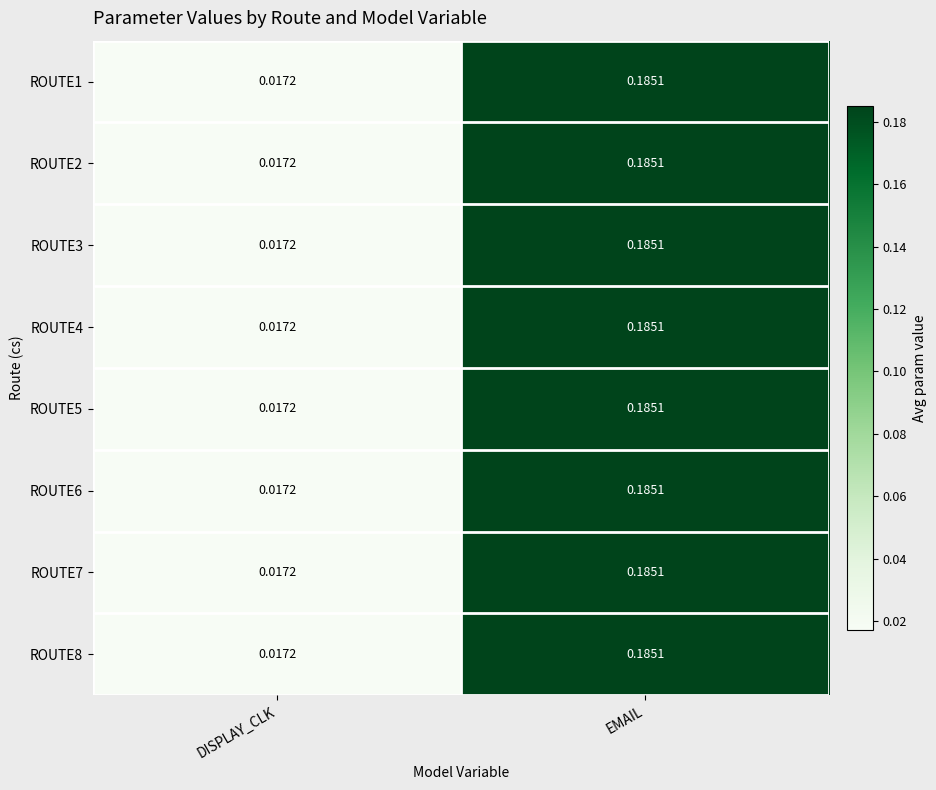

How many categories are shown in the chart?

2